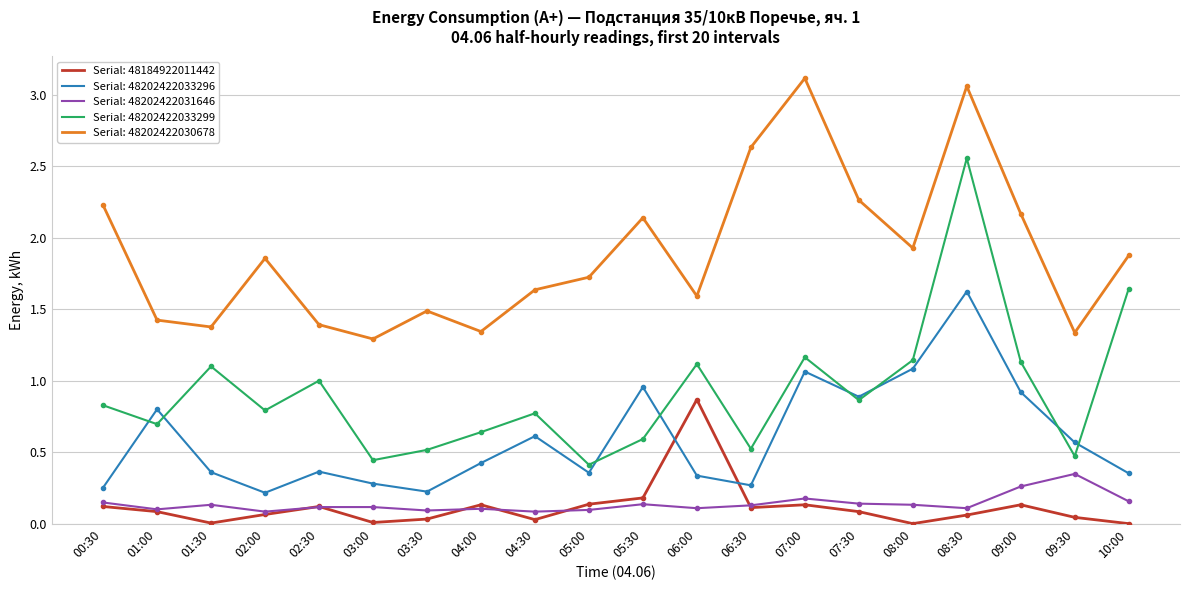

What is the spread (max minus min) of values at 09:00?

2.0